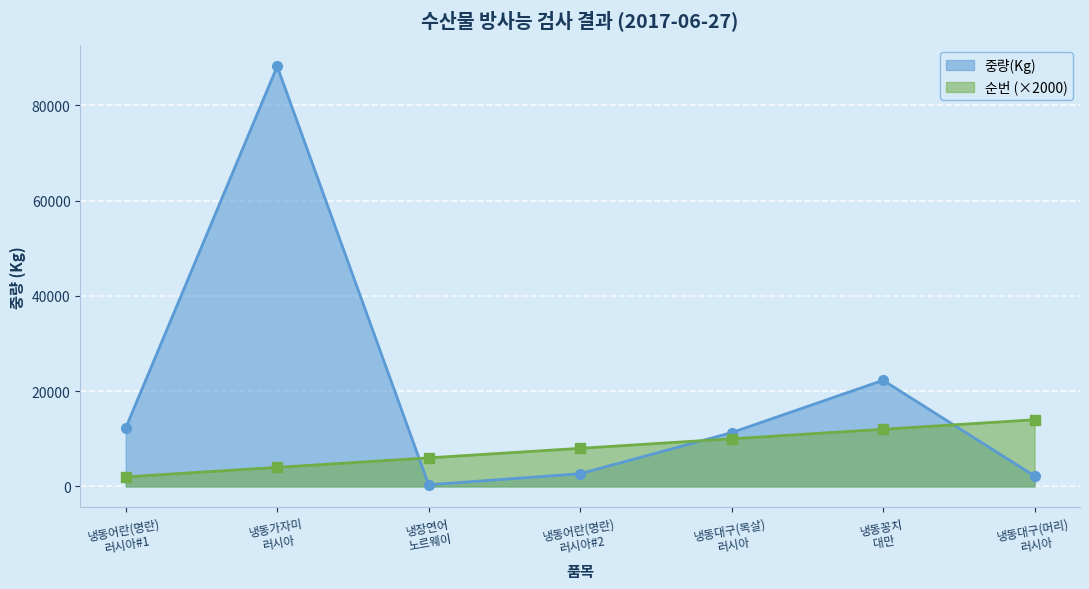

What is the label of the 2nd point from the right?

냉동꽁치
대만